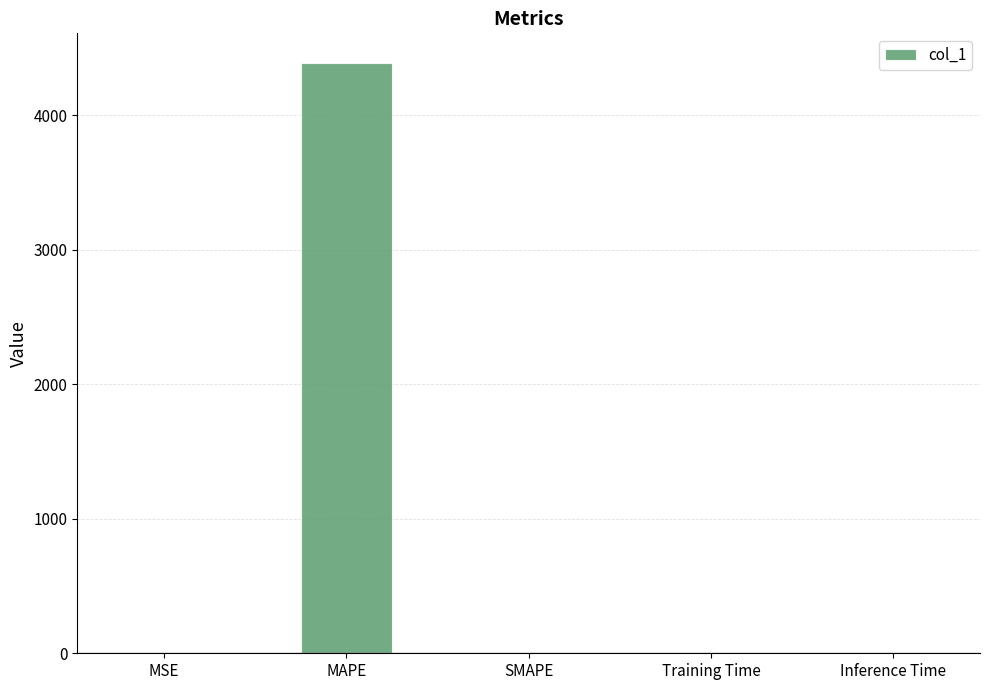

What is the maximum value shown in the chart?

4388.8